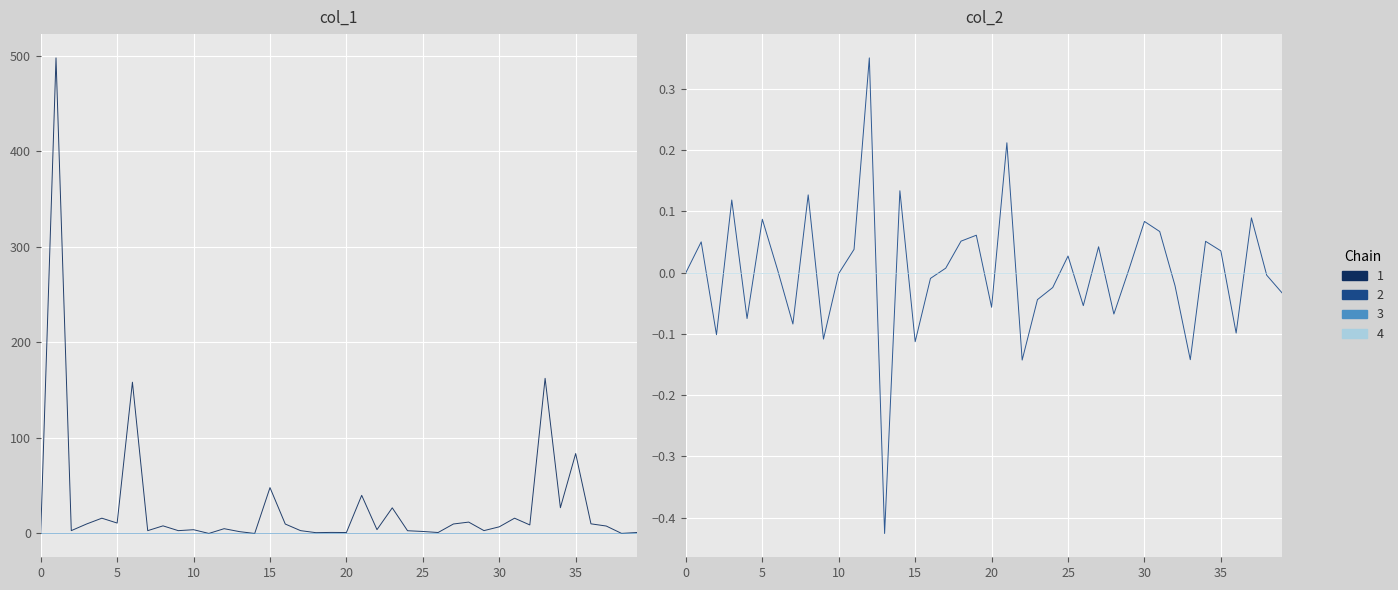

What is the difference between the maximum and second lowest values in the col_1 series?

497.7